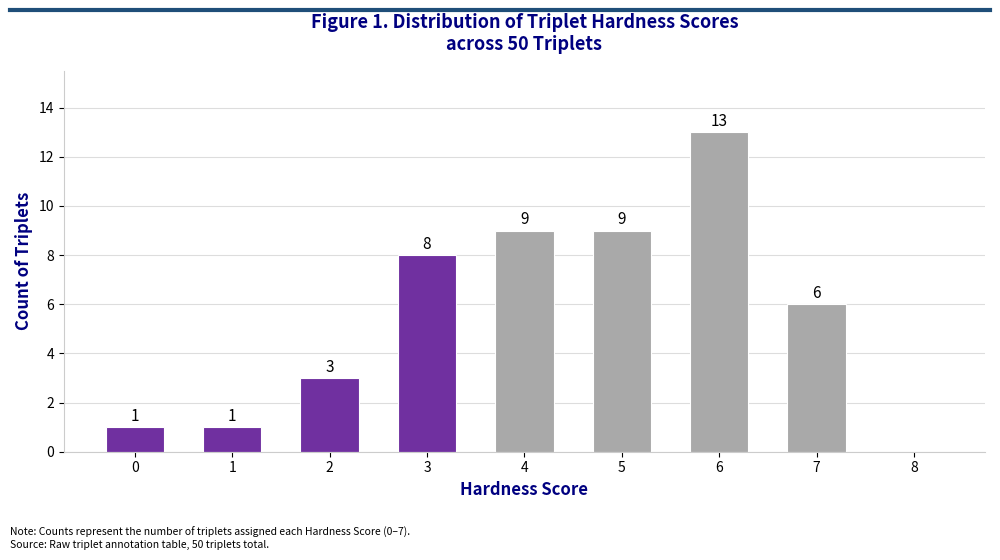

Reading left to right, list all the values displayed in this chart.

1	1	3	8	9	9	13	6	0